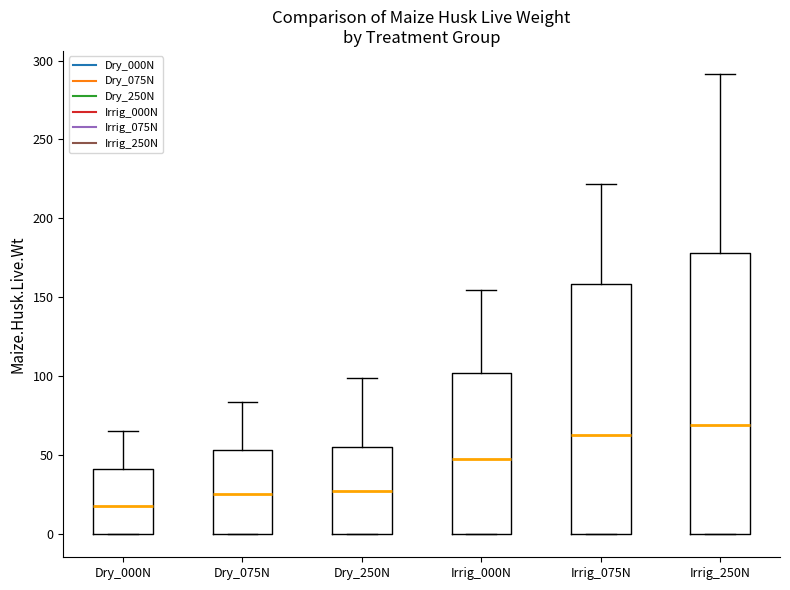

Which box's median line is the highest?

Irrig_250N